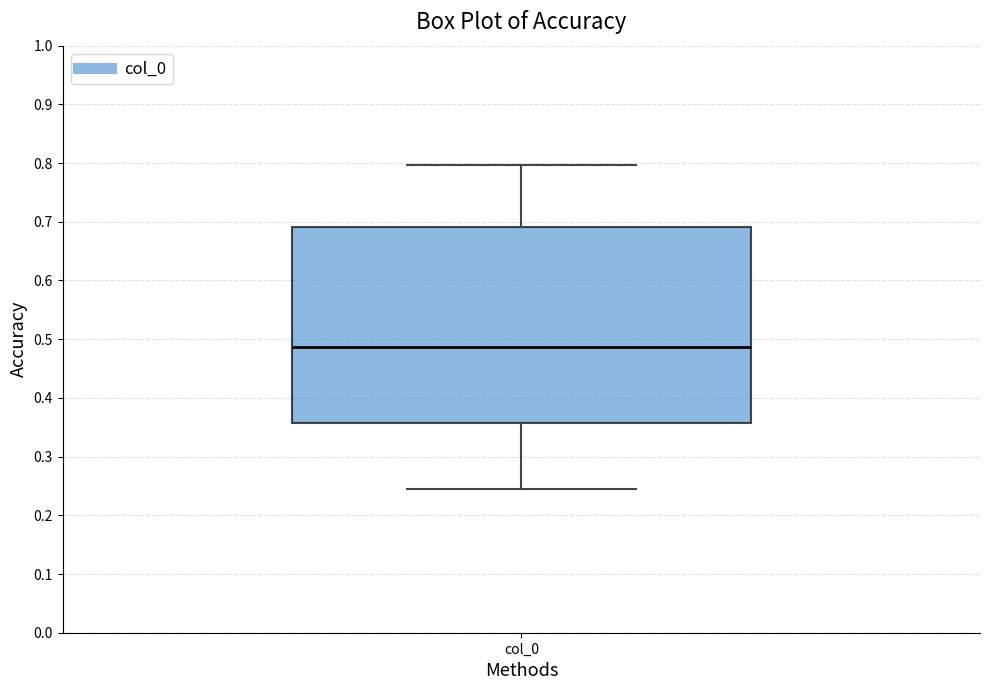

Transcribe this box plot: give where the median line is, the range the box spans, and where the two whiskers end, as read against the y-axis. The values are not printed on the chart, so give them approximately, as read against the axis.

median 0.49, box 0.36 to 0.69, whiskers 0.24 to 0.80